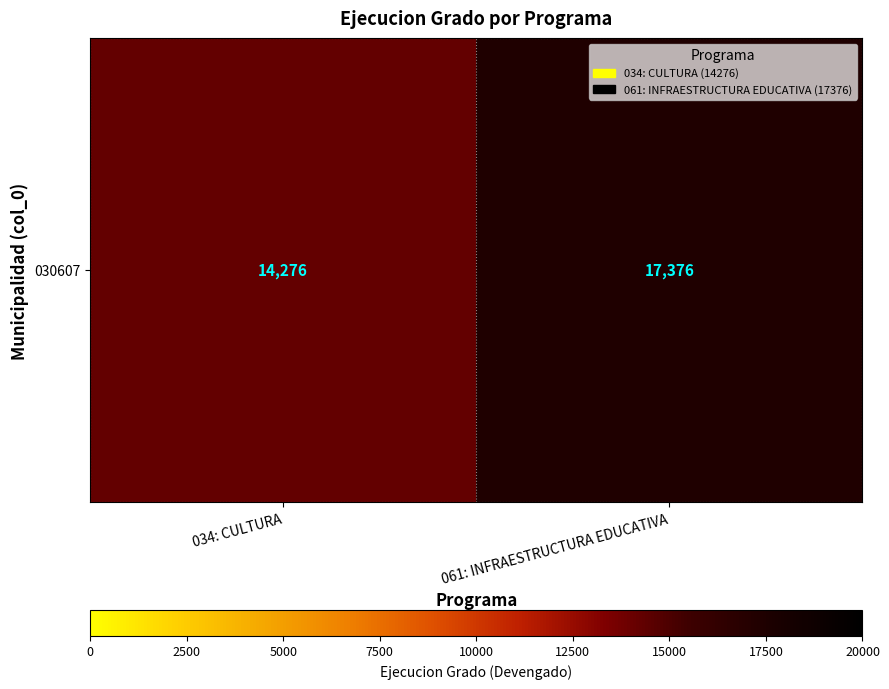

What is the change in value from 034: CULTURA to 061: INFRAESTRUCTURA EDUCATIVA?

+3100